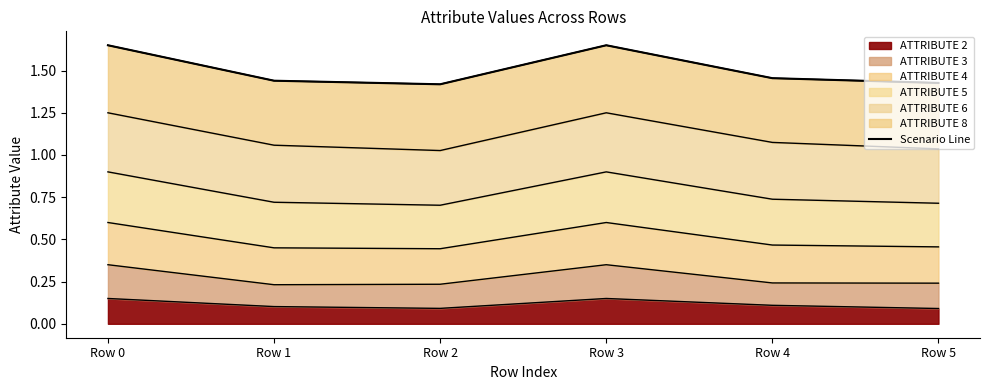

The value at Row 4 is 2.3. True or false?

False